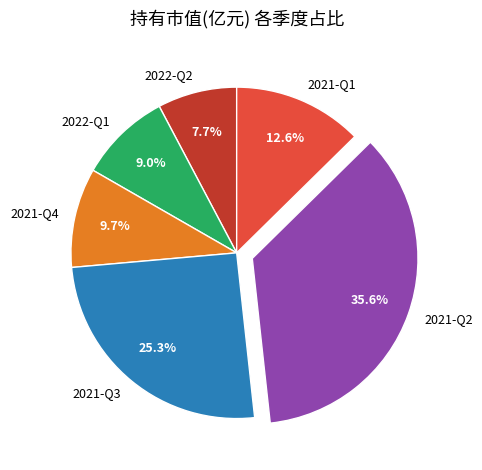

To the nearest percent, what is the combined percentage of 2022-Q1 and 2021-Q1?

22%